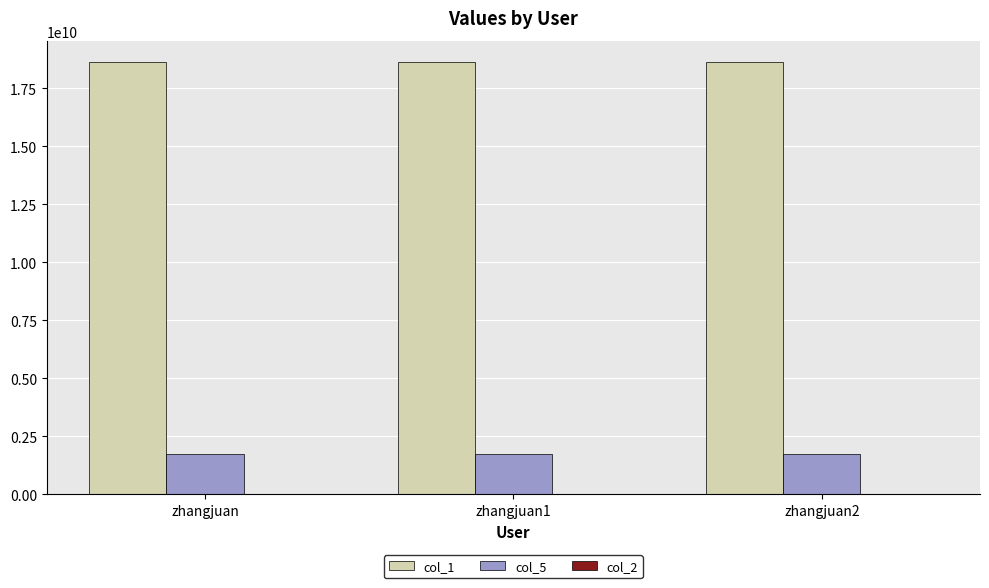

The col_5 series shows 1715791756 at zhangjuan. True or false?

True